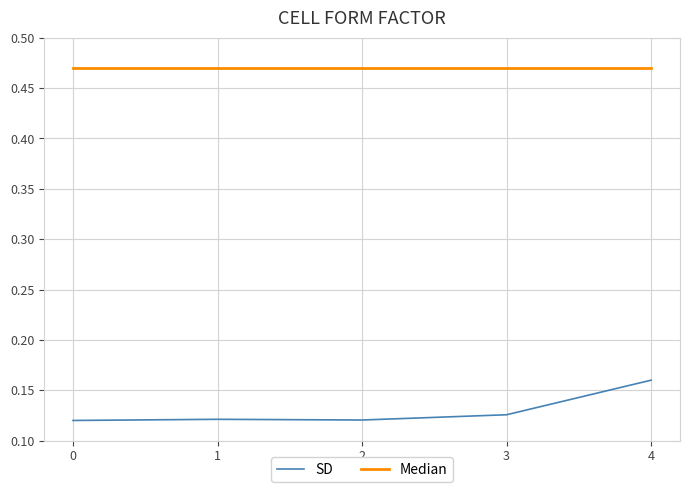

At 1, list the series in order from largest to smallest.

Median, SD